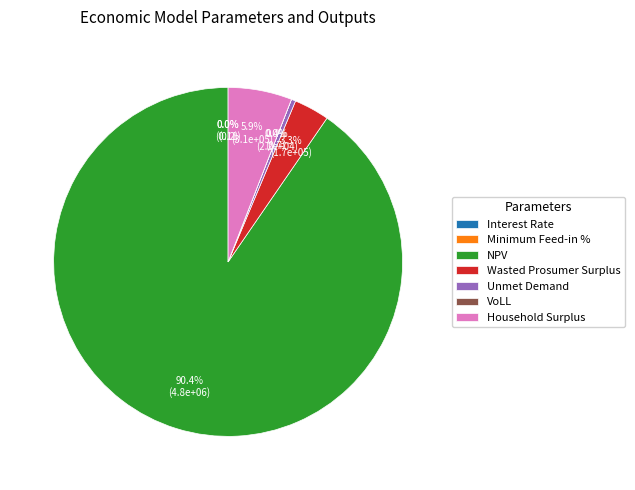

Which category has the biggest portion of the pie?

NPV